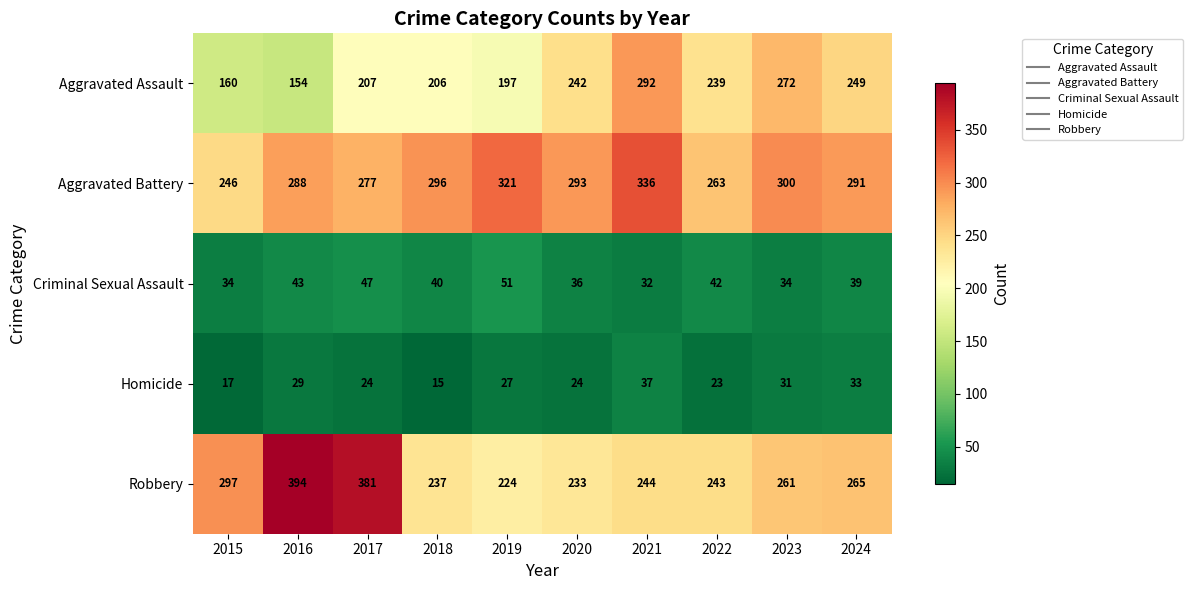

Rank the categories by Robbery value from highest to lowest.

2016, 2017, 2015, 2024, 2023, 2021, 2022, 2018, 2020, 2019